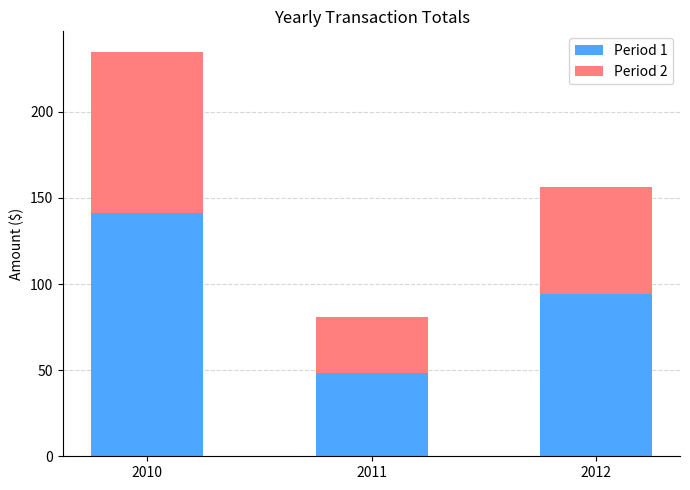

Reading left to right, what are the values for Period 1?

2010=141.0	2011=48.5	2012=94.0